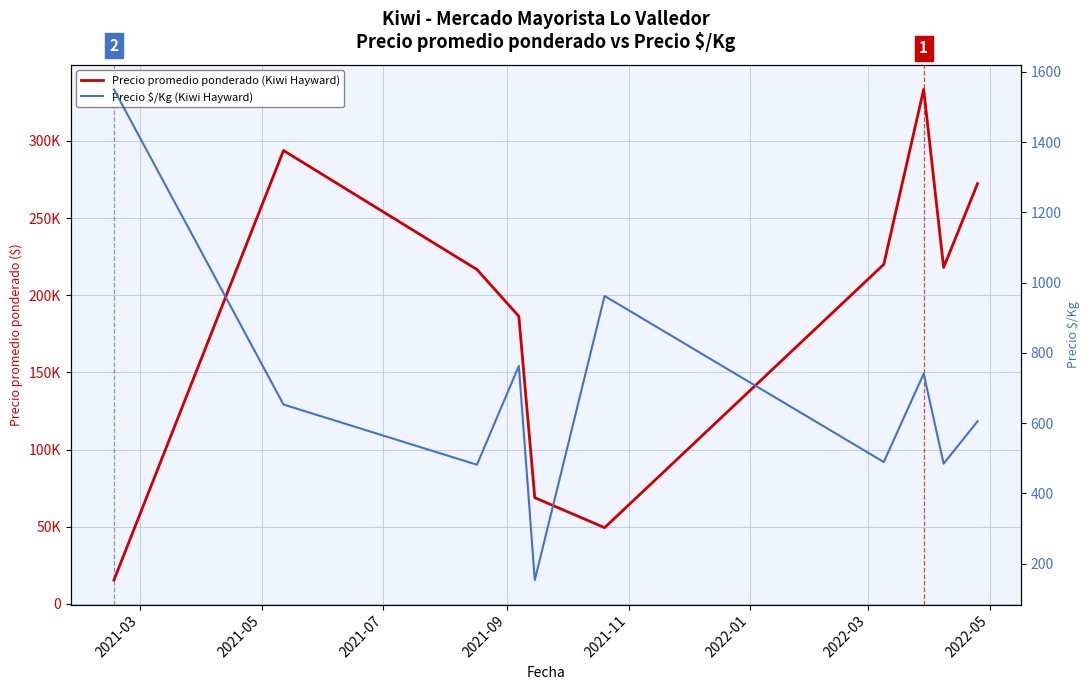

True or false: Precio promedio ponderado (Kiwi Hayward) and Precio $/Kg (Kiwi Hayward) intersect in this chart.

False